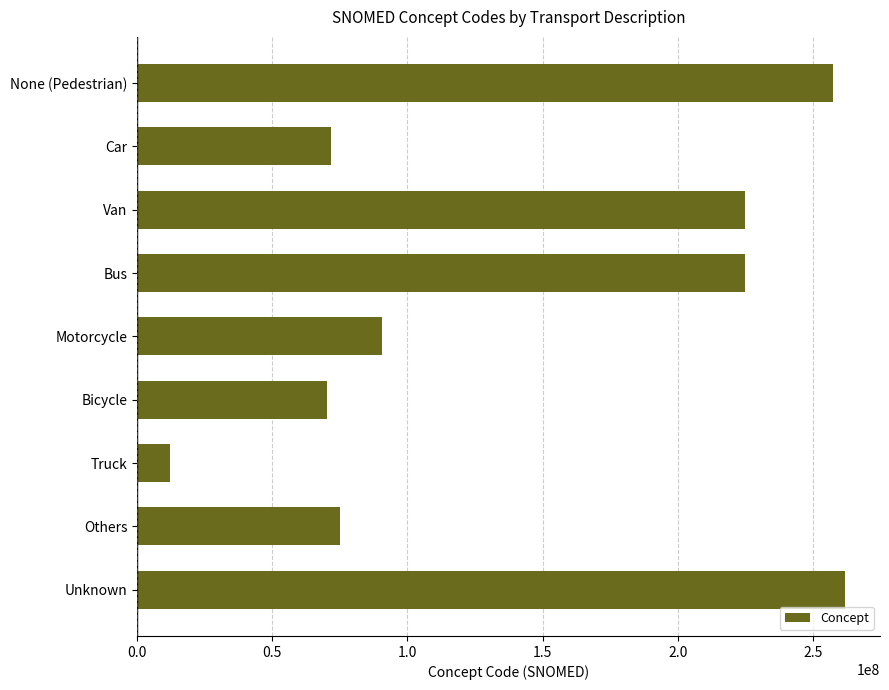

At which label is the value closest to 136956005?

Motorcycle